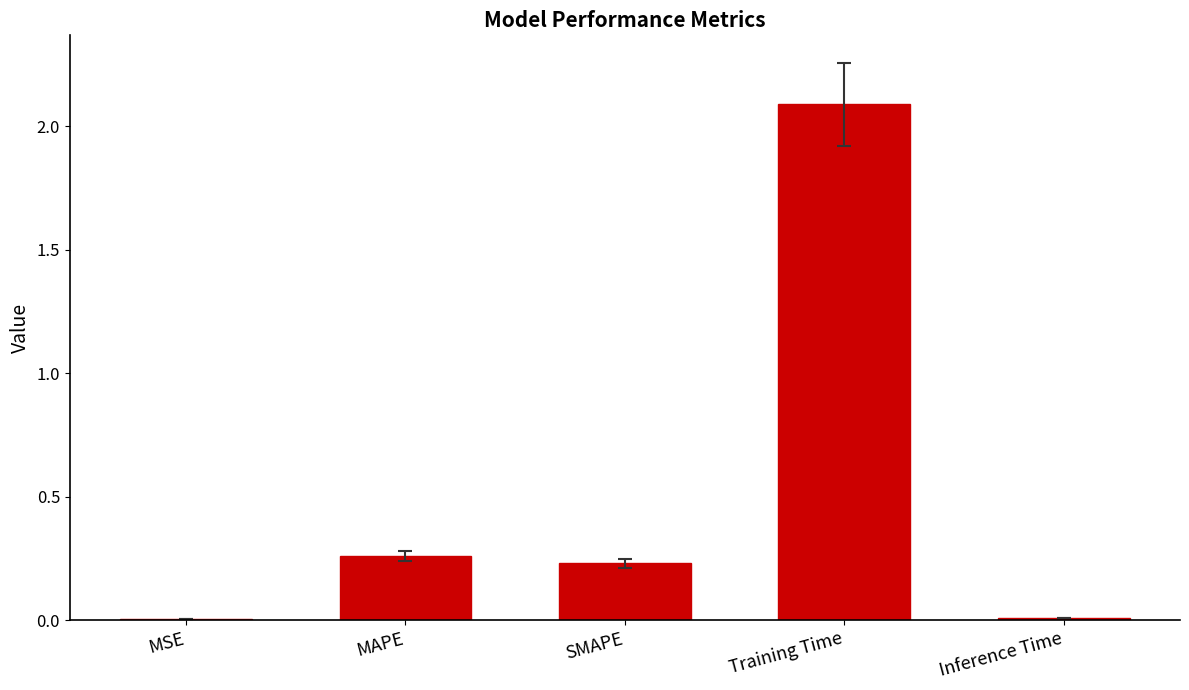

True or false: the data shows 0.0 at Inference Time.

True